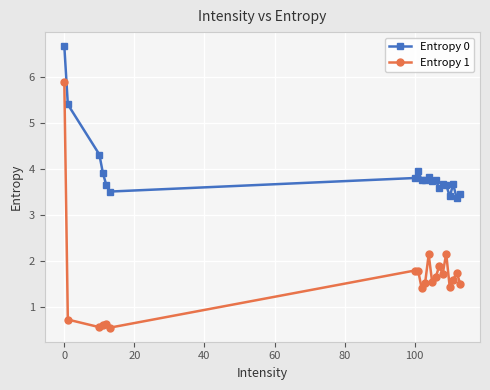

True or false: Entropy 0 and Entropy 1 cross at least once.

False